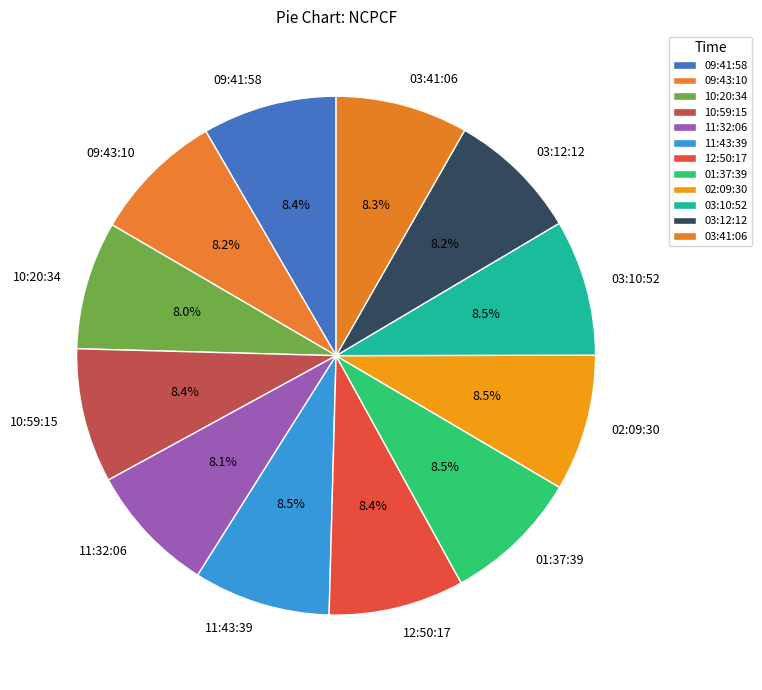

How many slices are in this pie chart?

12